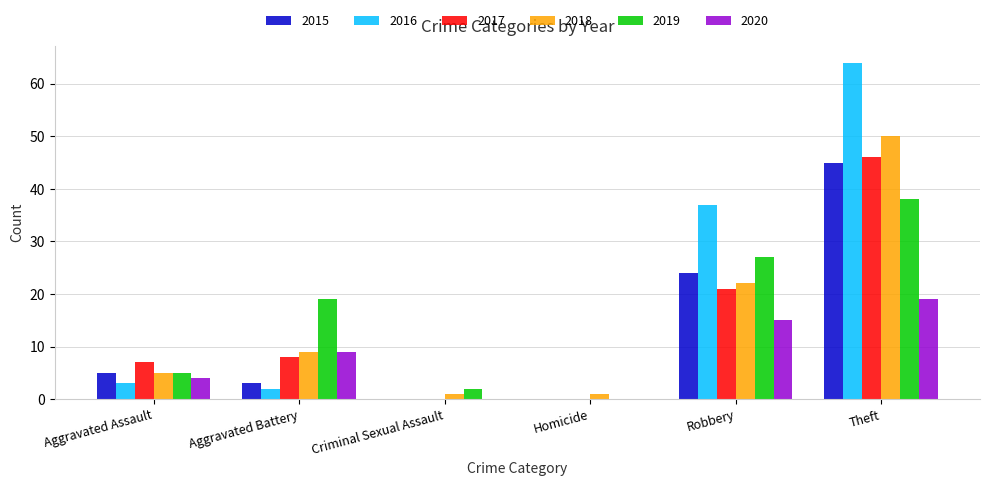

Reading left to right, extract all data points from this chart.

2015: Aggravated Assault=5	Aggravated Battery=3	Criminal Sexual Assault=0	Homicide=0	Robbery=24	Theft=45
2016: Aggravated Assault=3	Aggravated Battery=2	Criminal Sexual Assault=0	Homicide=0	Robbery=37	Theft=64
2017: Aggravated Assault=7	Aggravated Battery=8	Criminal Sexual Assault=0	Homicide=0	Robbery=21	Theft=46
2018: Aggravated Assault=5	Aggravated Battery=9	Criminal Sexual Assault=1	Homicide=1	Robbery=22	Theft=50
2019: Aggravated Assault=5	Aggravated Battery=19	Criminal Sexual Assault=2	Homicide=0	Robbery=27	Theft=38
2020: Aggravated Assault=4	Aggravated Battery=9	Criminal Sexual Assault=0	Homicide=0	Robbery=15	Theft=19